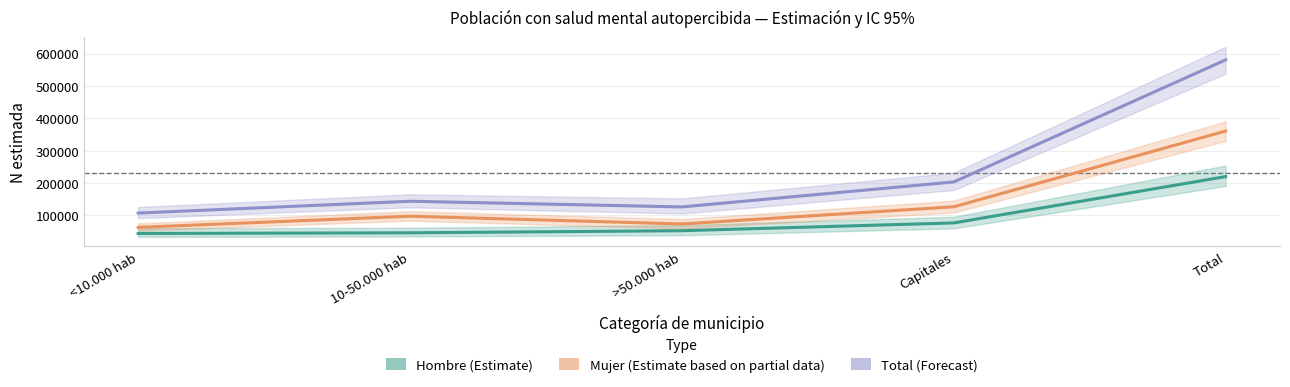

What is the label of the 5th point from the left?

Total